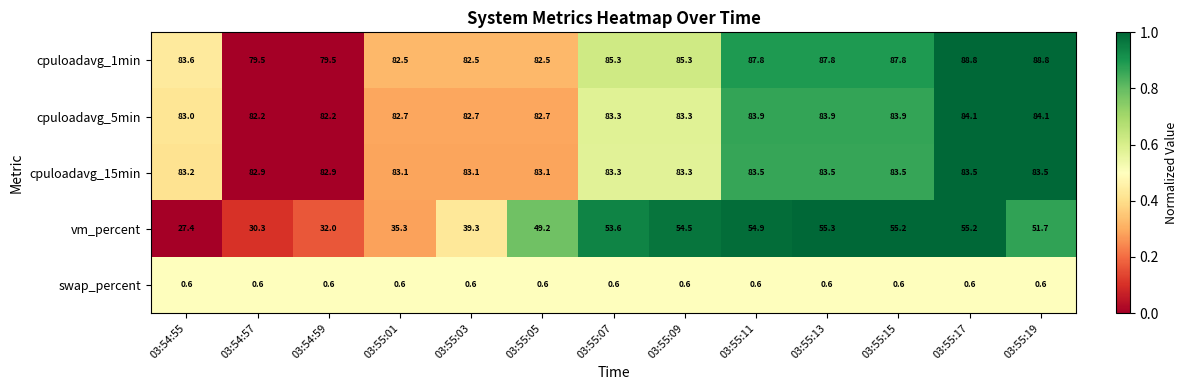

At 03:54:57, list the series in order from smallest to largest.

swap_percent, vm_percent, cpuloadavg_1min, cpuloadavg_5min, cpuloadavg_15min